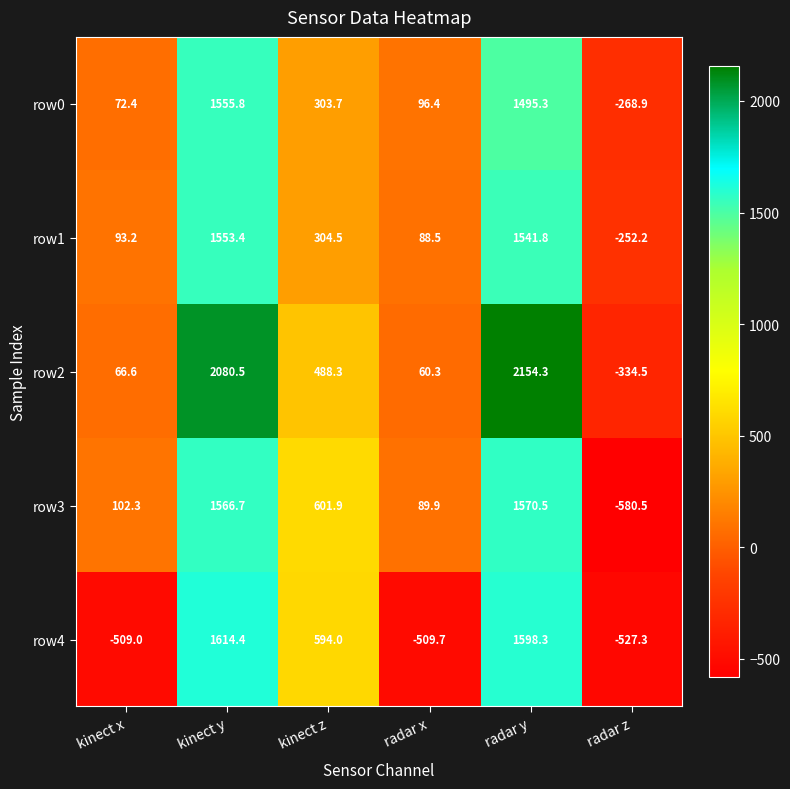

At which category does the chart reach its minimum across all series?

radar z